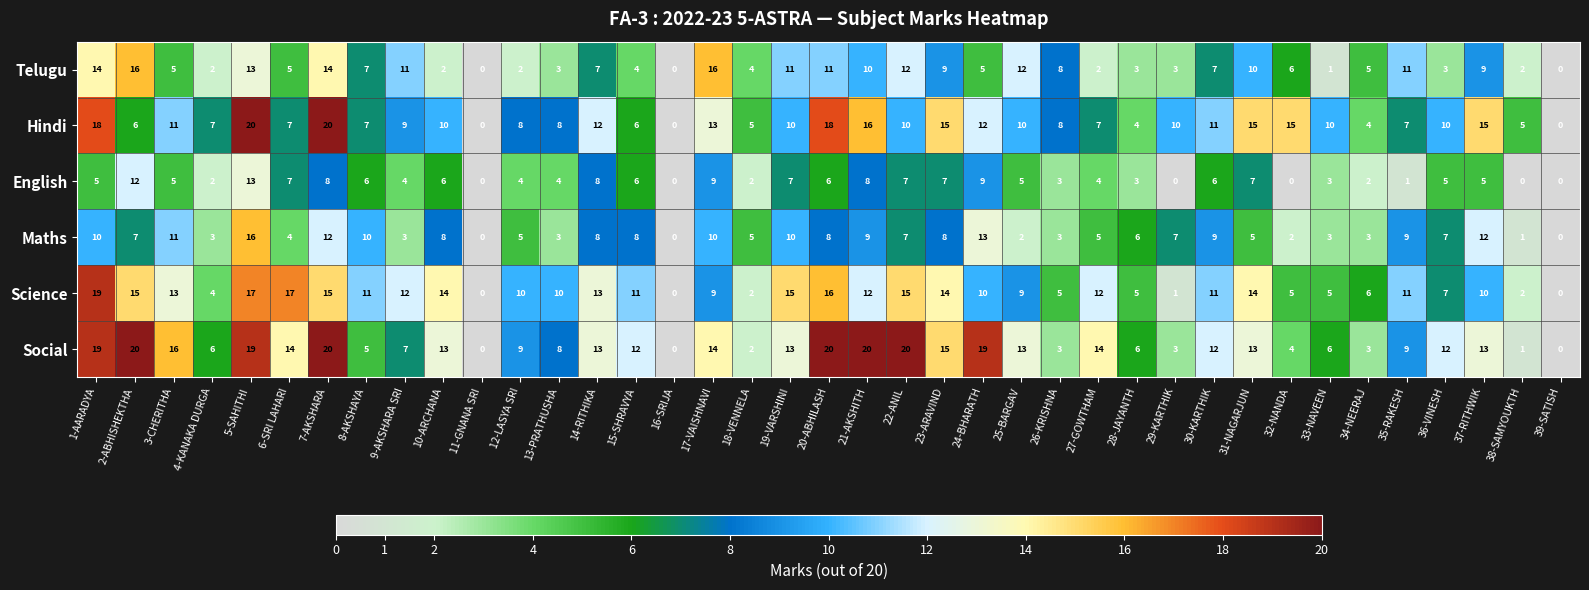

What is the total value across all series at 19-VARSHINI?

66